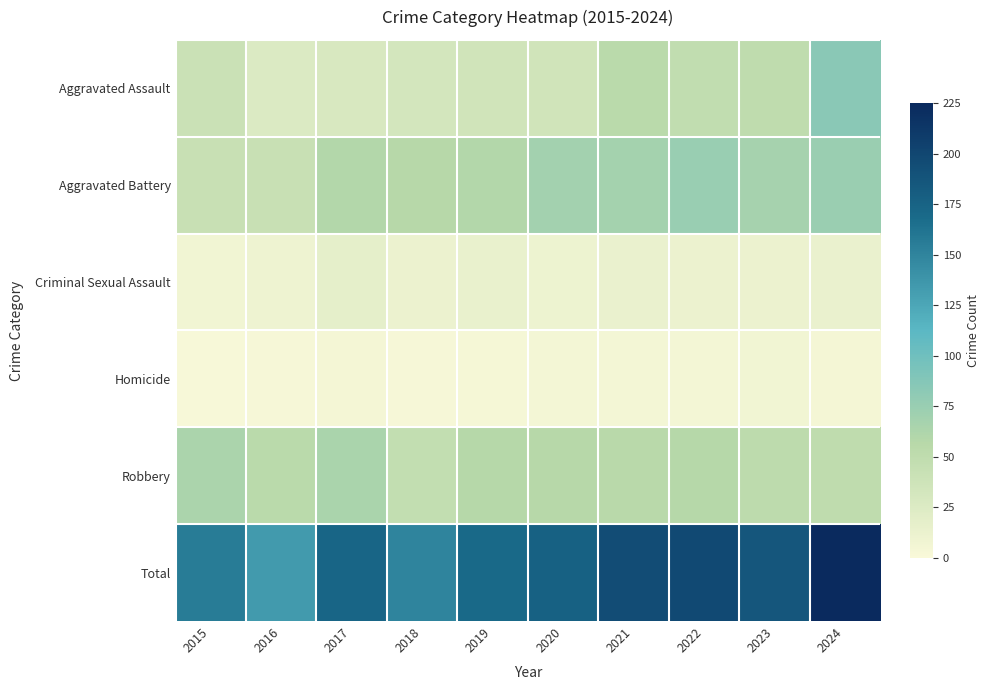

Which has a higher value, 2016 or 2020?

2020